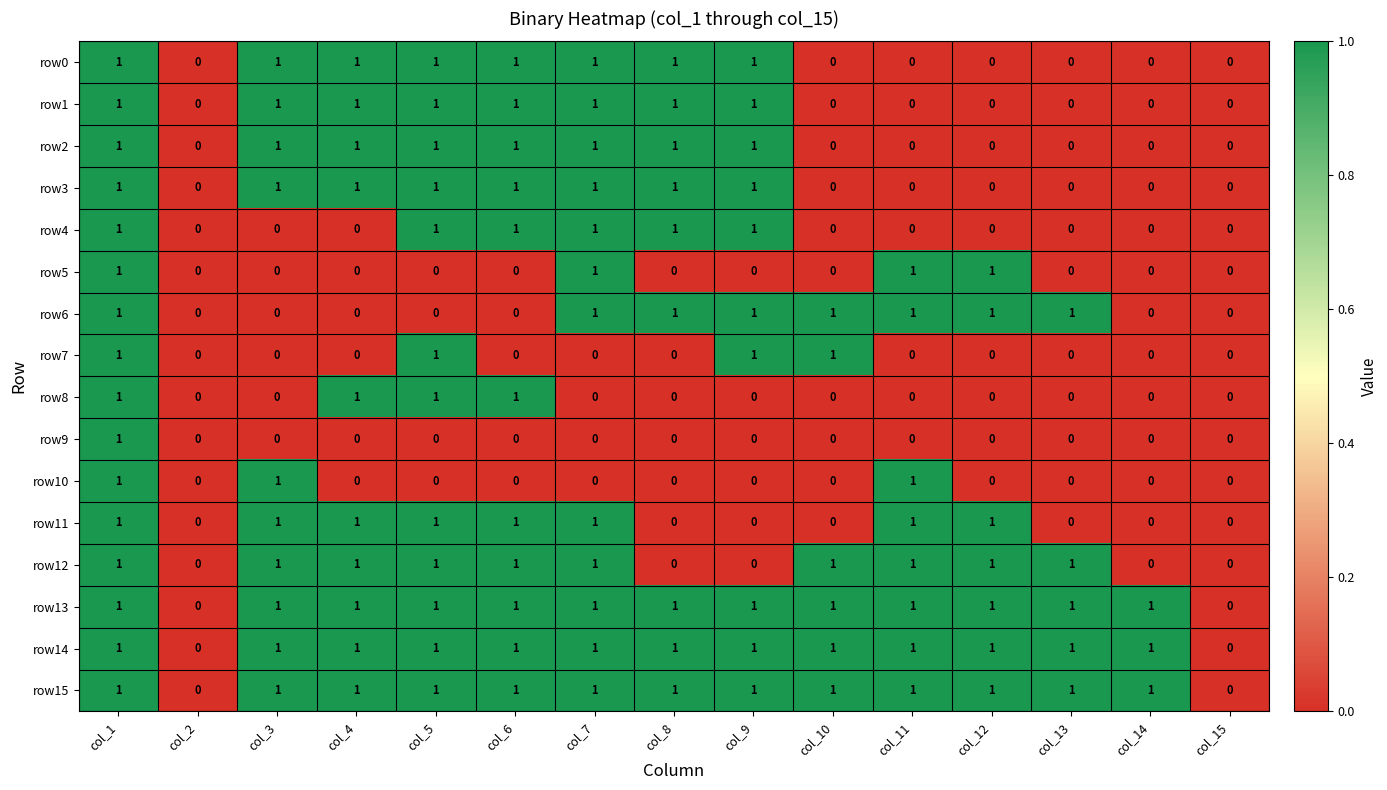

The value of row14 at col_6 is 1. True or false?

True